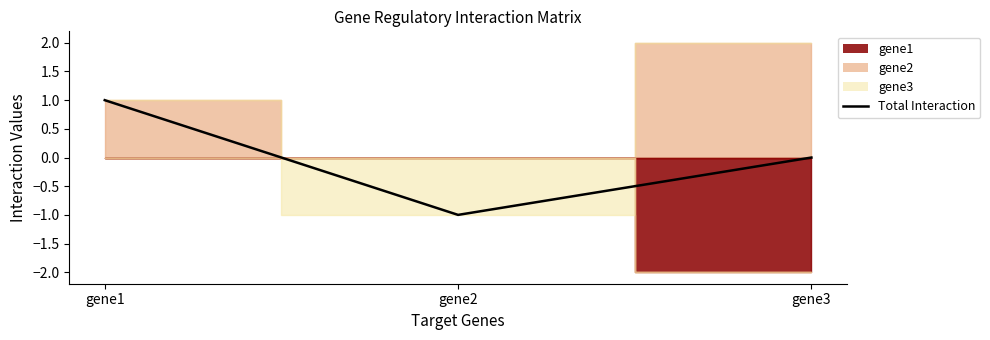

What is the sum of the values at gene1 and gene3?

1